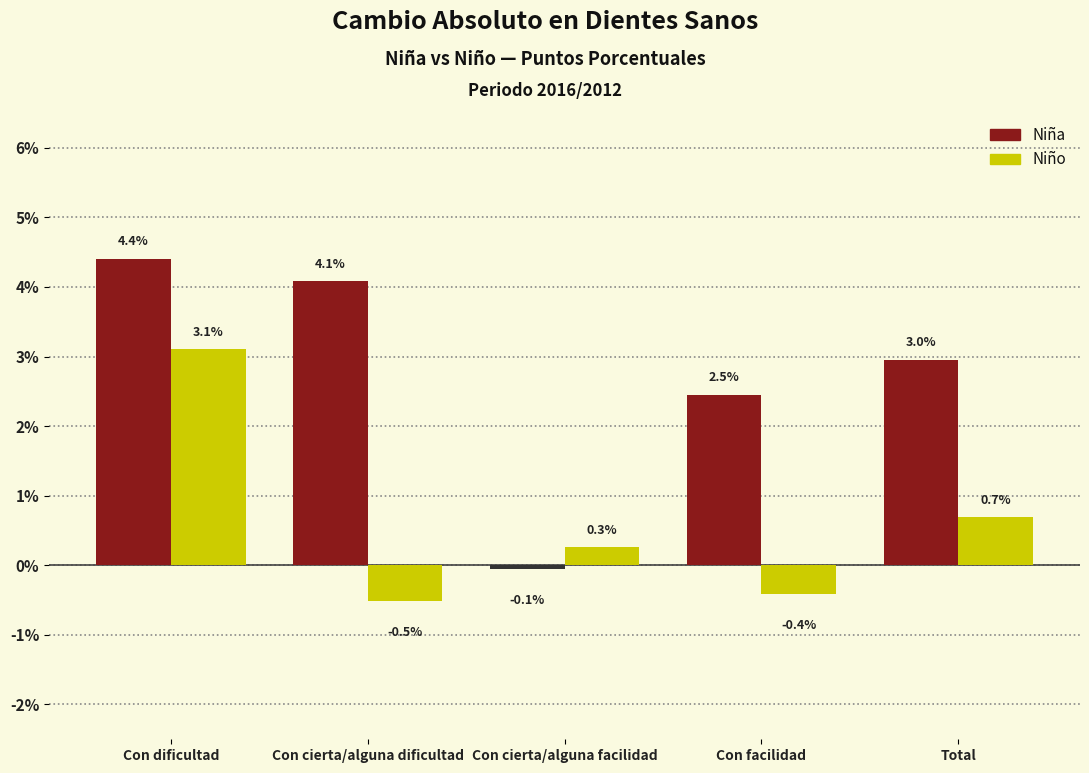

Reading left to right, extract all data points from this chart.

Niña: Con dificultad=4.4	Con cierta/alguna dificultad=4.1	Con cierta/alguna facilidad=-0.1	Con facilidad=2.5	Total=3.0
Niño: Con dificultad=3.1	Con cierta/alguna dificultad=-0.5	Con cierta/alguna facilidad=0.3	Con facilidad=-0.4	Total=0.7